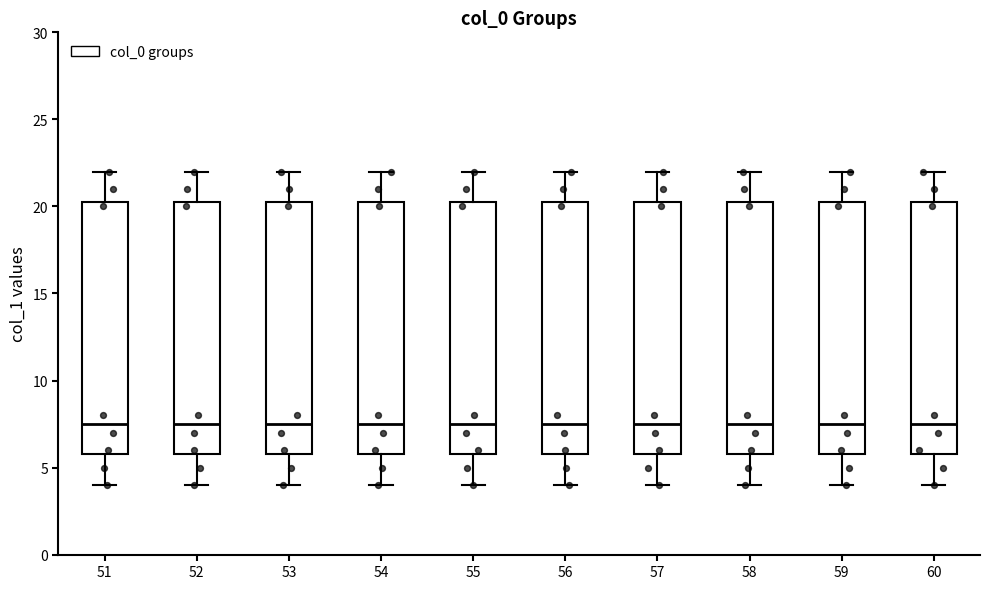

Where does the lower whisker of the box at x = 57 end on the y-axis? The values are not printed on the chart, so give them approximately, as read against the axis.

4.0